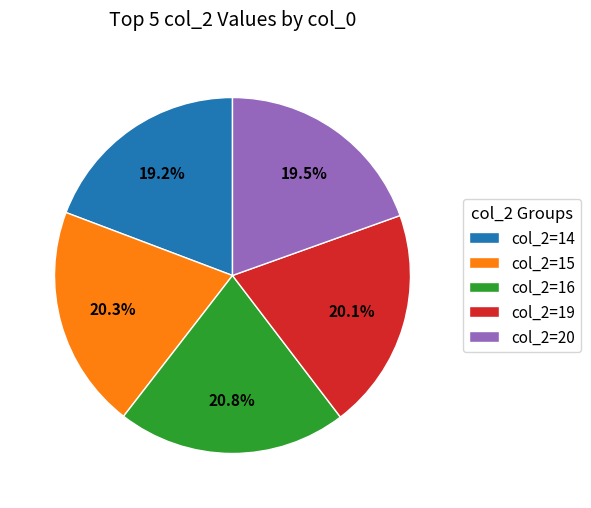

Count the number of slices in the pie.

5